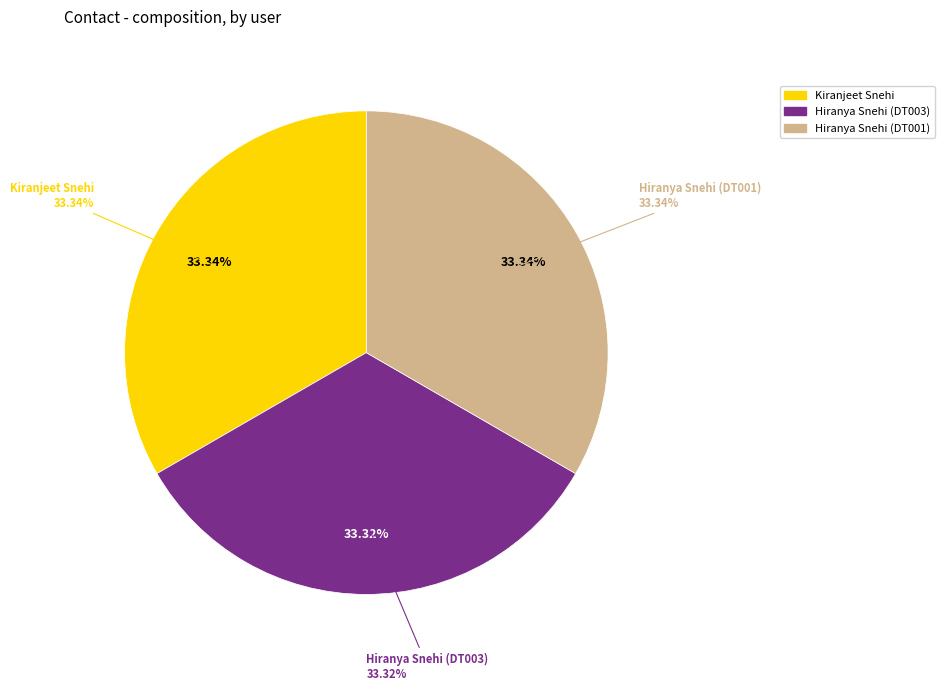

Approximately how many times larger is the value at Kiranjeet Snehi compared to Hiranya Snehi (DT001)?

1.0